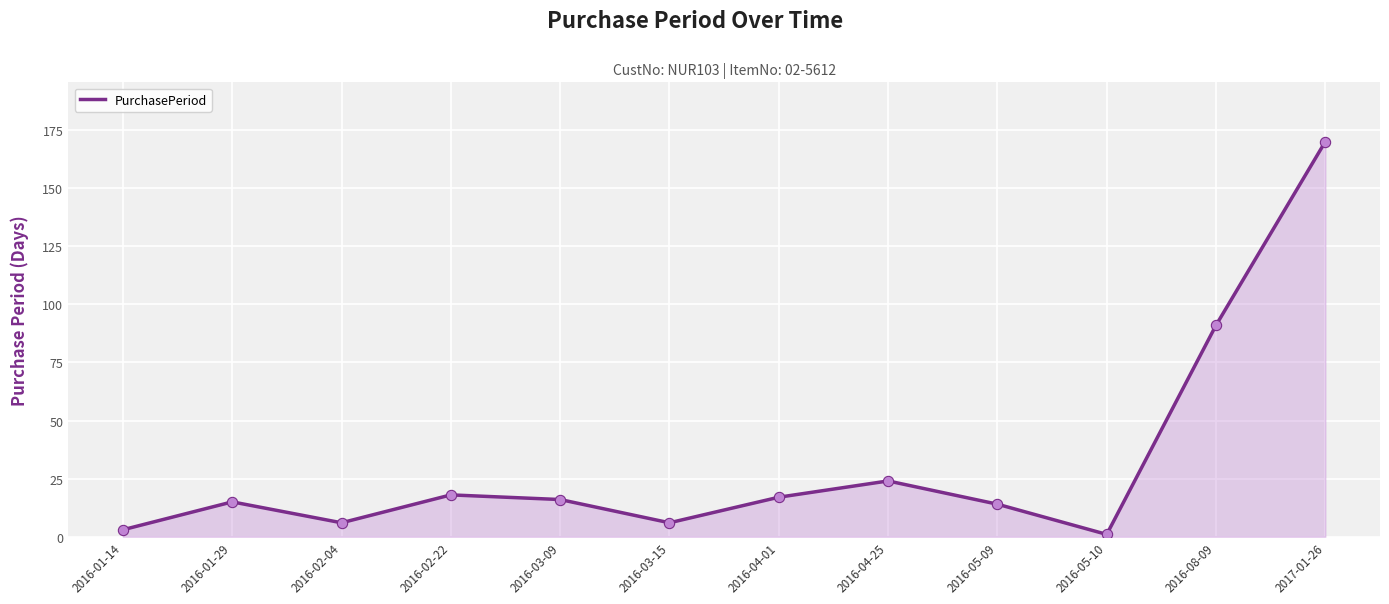

What is the change in value from 2016-08-09 to 2017-01-26?

+79